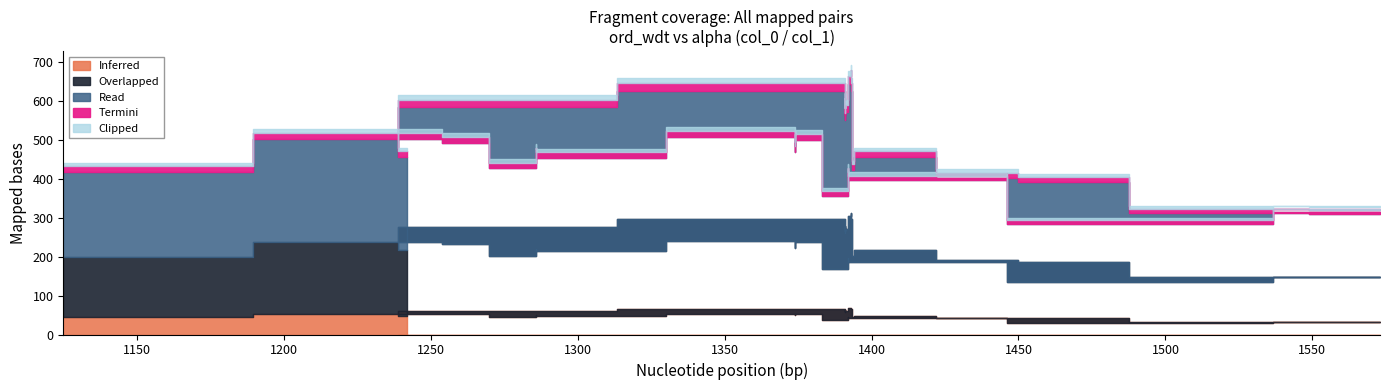

True or false: Read and Overlapped cross at least once.

False